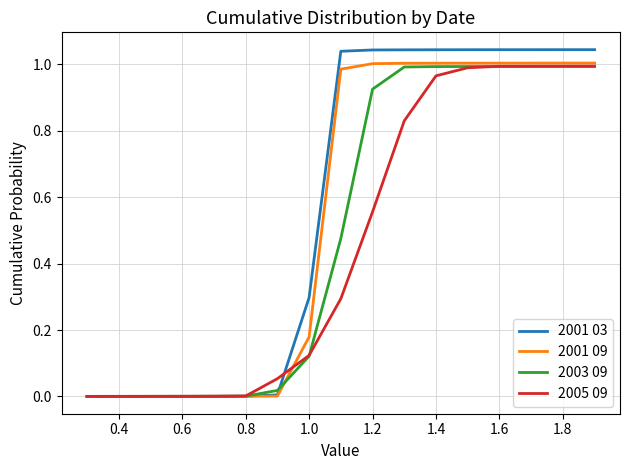

Rank the series by their average value, from lowest to highest.

2005 09, 2003 09, 2001 09, 2001 03